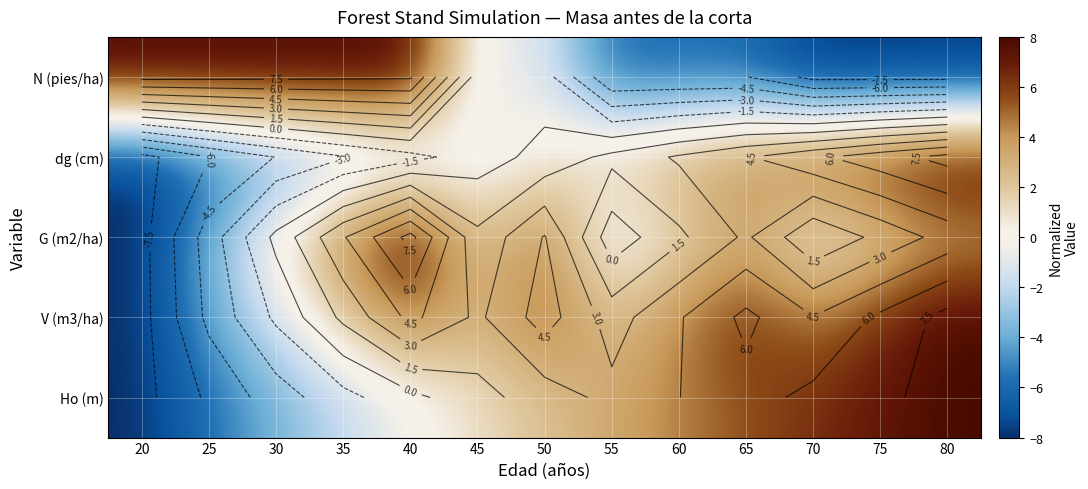

What is the difference between the N (pies/ha) values at 70 and 25?

15.9